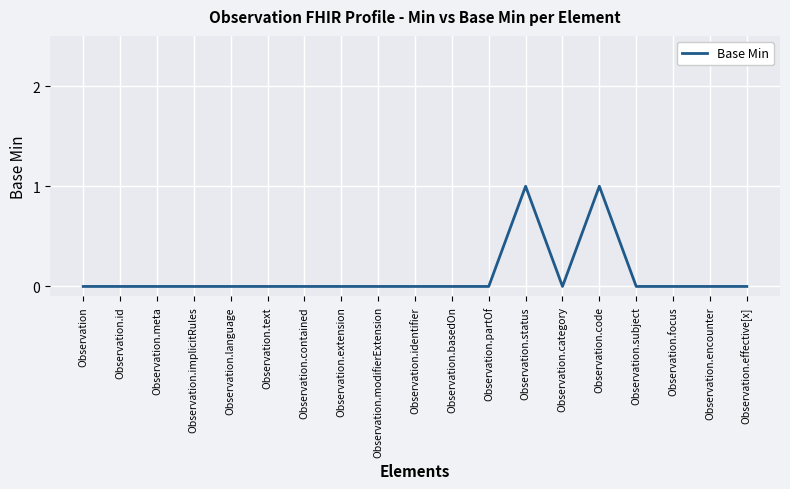

What position from the left is Observation.implicitRules?

4